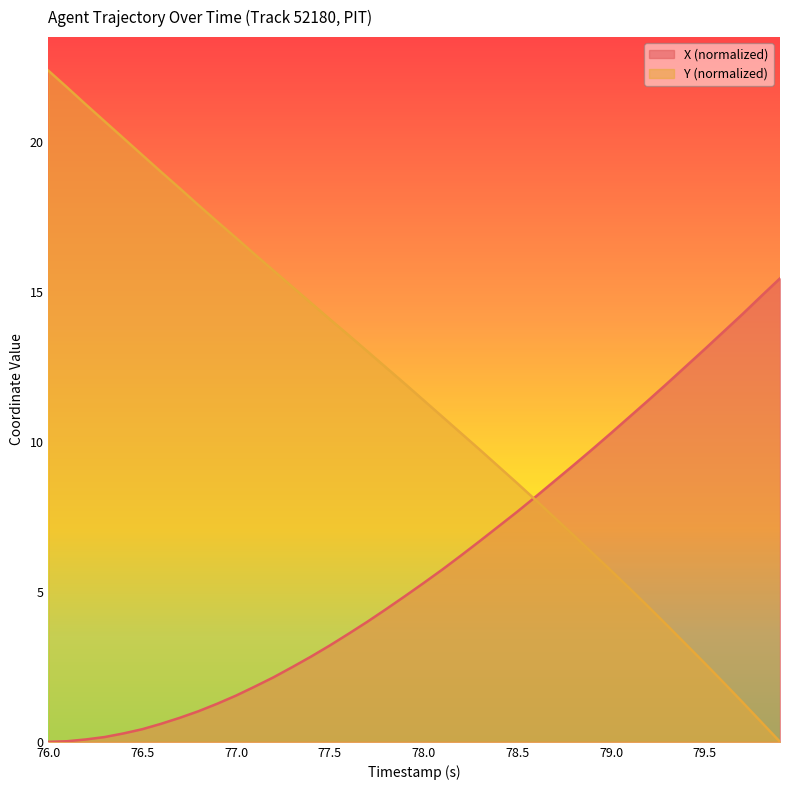

True or false: X (normalized) has a value of 5.3 at 78.0.

True